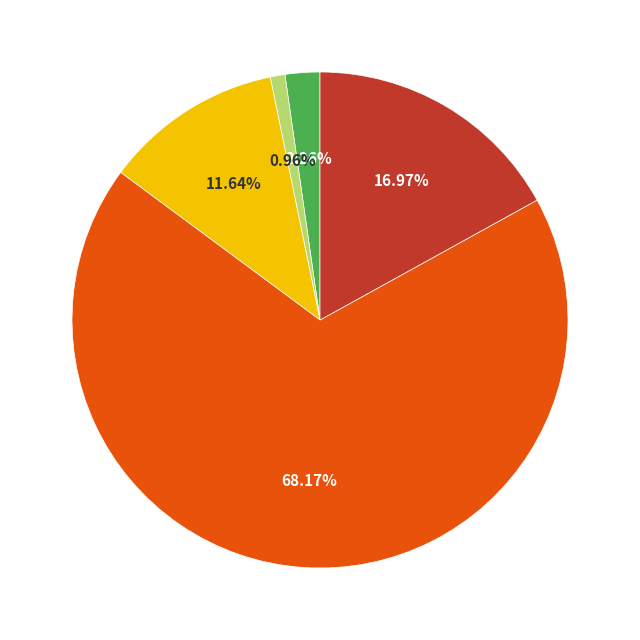

Does any single category account for the majority?

Yes